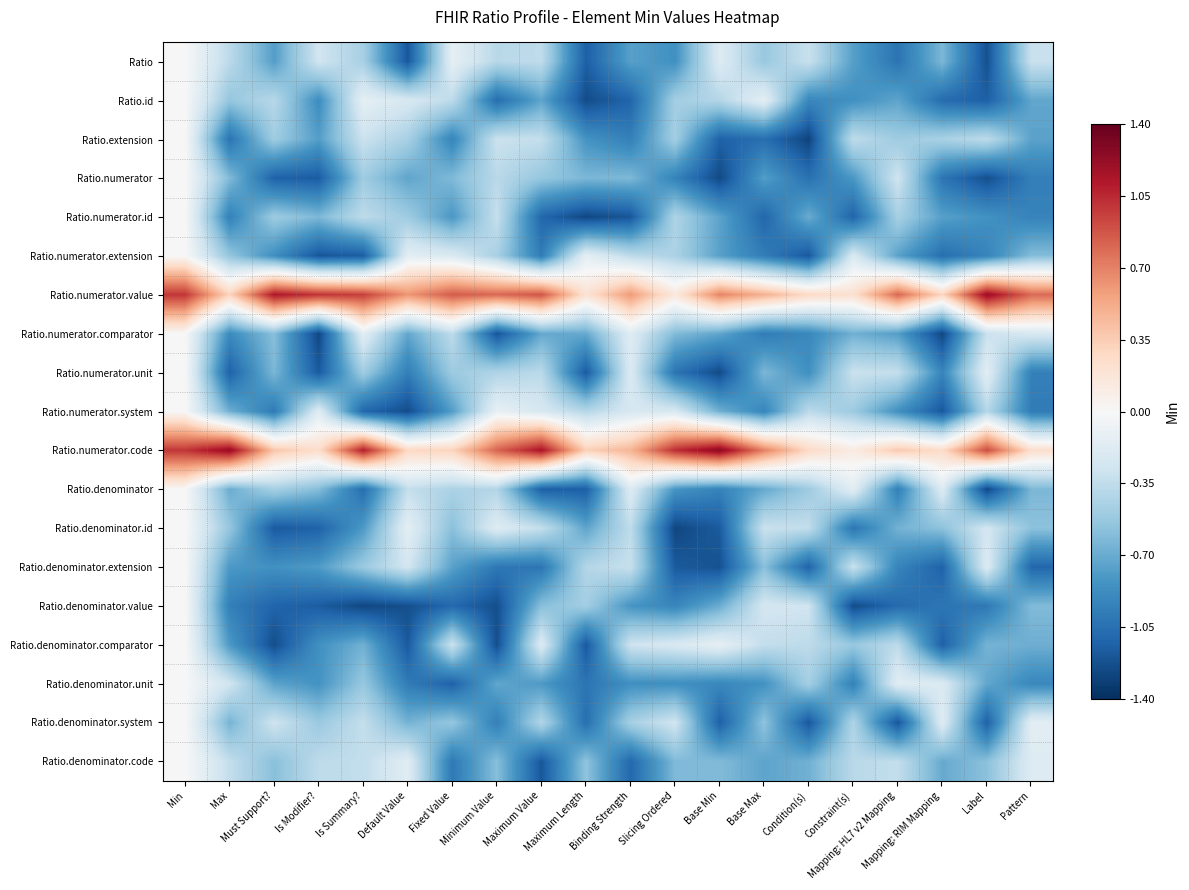

Between Mapping: HL7 v2 Mapping and Minimum Value, which is larger?

Minimum Value